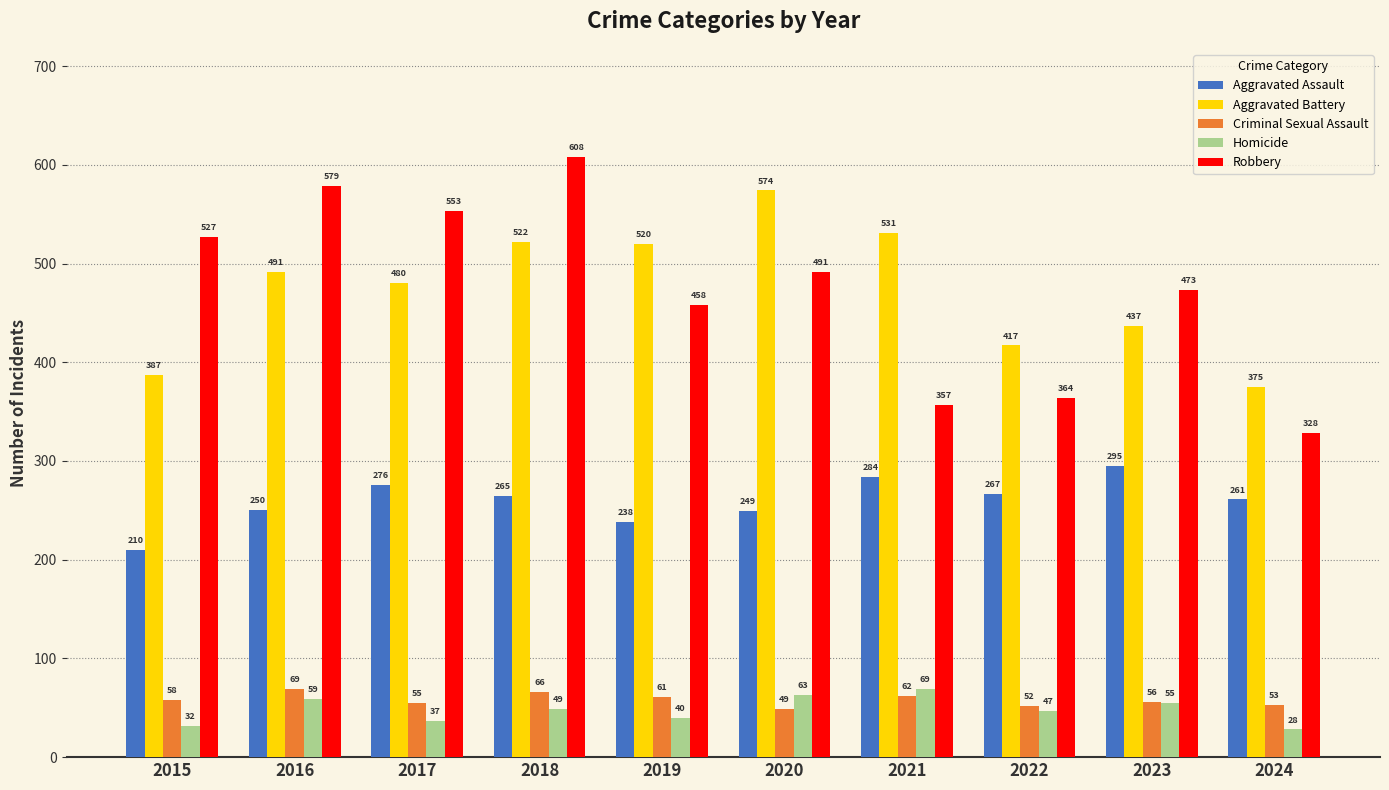

Which series changed the most between 2018 and 2020?

Robbery